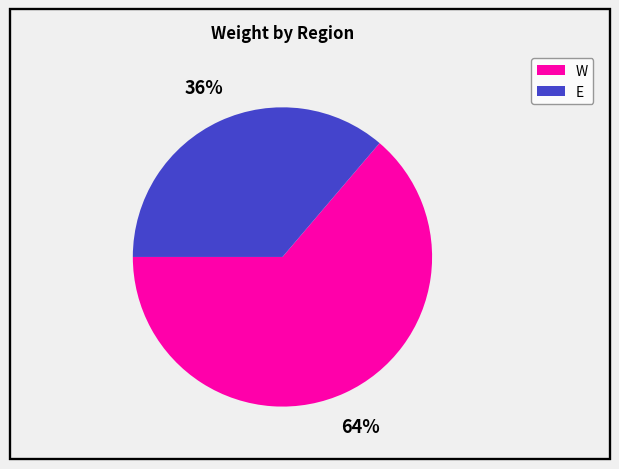

Is the sum of E and W greater than half?

Yes